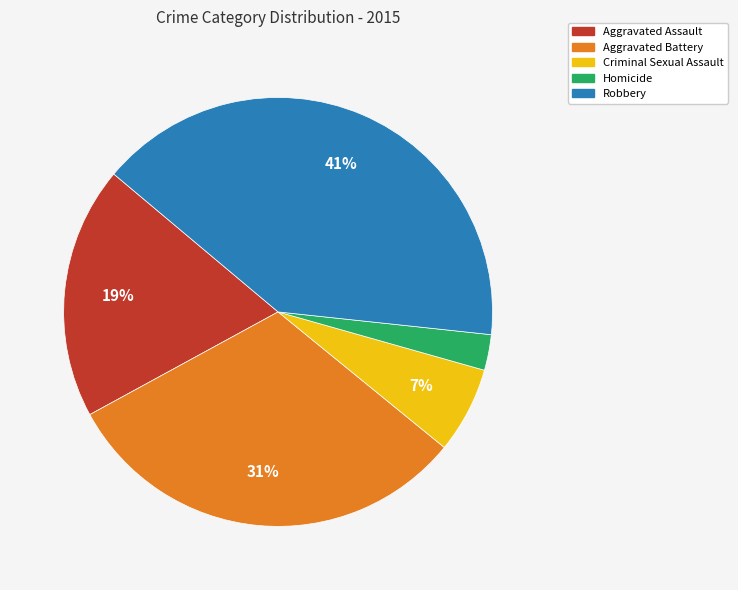

How many slices are in this pie chart?

5